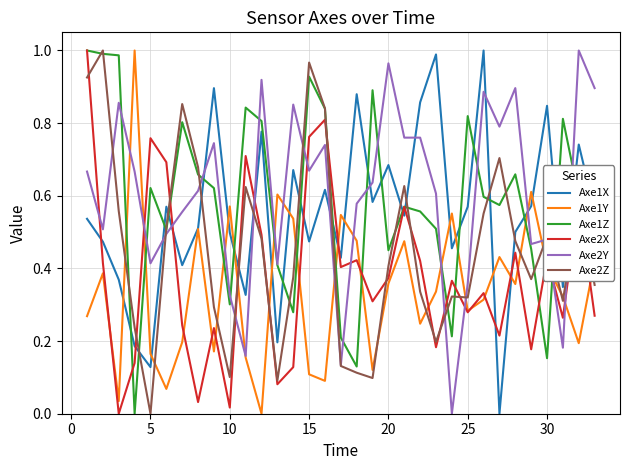

Which series ends up on top after the final intersection of Axe1Y and Axe2Z?

Axe1Y